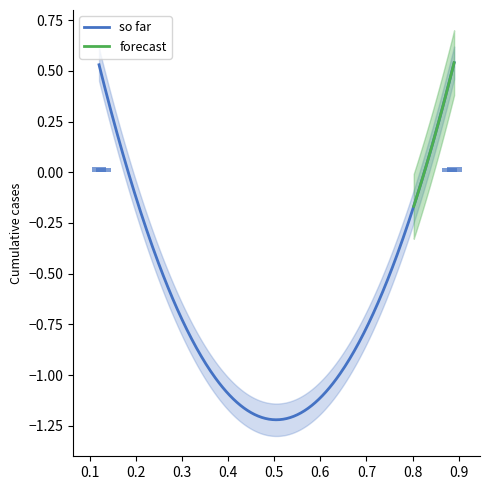

Which label corresponds to the largest value in the chart?

0.89